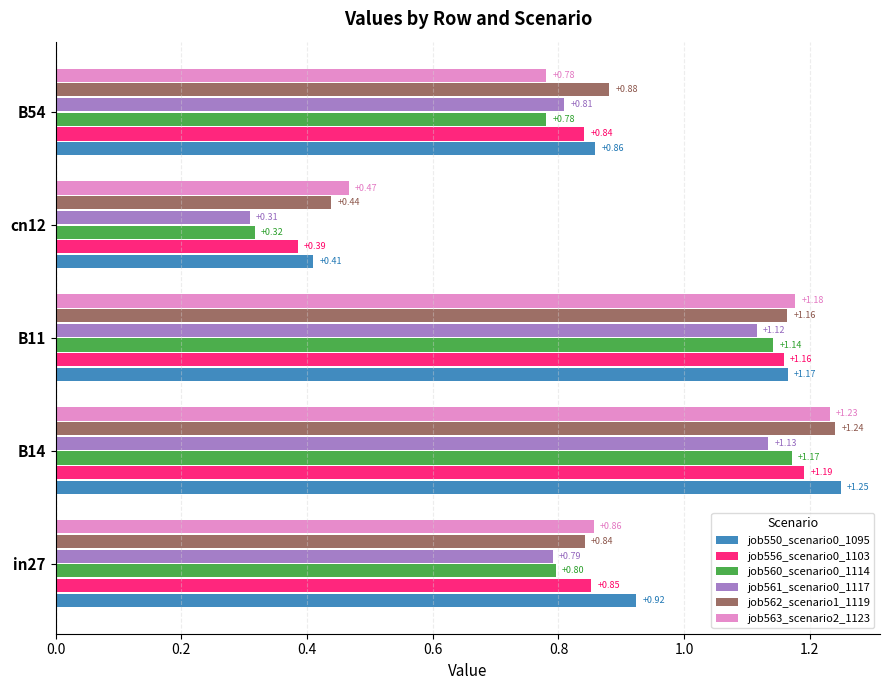

Which series has the widest spread of values?

job560_scenario0_1114